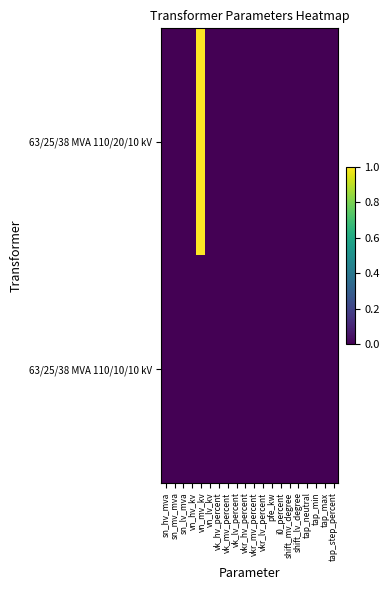

Reading left to right, what are all the values shown in this chart?

63/25/38 MVA 110/20/10 kV: sn_hv_mva=0	sn_mv_mva=0	sn_lv_mva=0	vn_hv_kv=0	vn_mv_kv=1	vn_lv_kv=0	vk_hv_percent=0	vk_mv_percent=0	vk_lv_percent=0	vkr_hv_percent=0	vkr_mv_percent=0	vkr_lv_percent=0	pfe_kw=0	i0_percent=0	shift_mv_degree=0	shift_lv_degree=0	tap_neutral=0	tap_min=0	tap_max=0	tap_step_percent=0
63/25/38 MVA 110/10/10 kV: sn_hv_mva=0	sn_mv_mva=0	sn_lv_mva=0	vn_hv_kv=0	vn_mv_kv=0	vn_lv_kv=0	vk_hv_percent=0	vk_mv_percent=0	vk_lv_percent=0	vkr_hv_percent=0	vkr_mv_percent=0	vkr_lv_percent=0	pfe_kw=0	i0_percent=0	shift_mv_degree=0	shift_lv_degree=0	tap_neutral=0	tap_min=0	tap_max=0	tap_step_percent=0